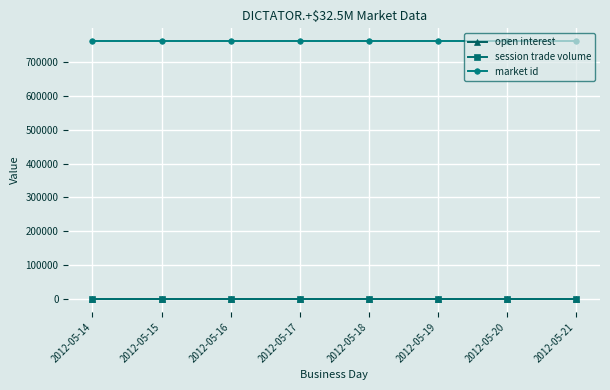

The value of session trade volume at 2012-05-14 is 0. True or false?

True